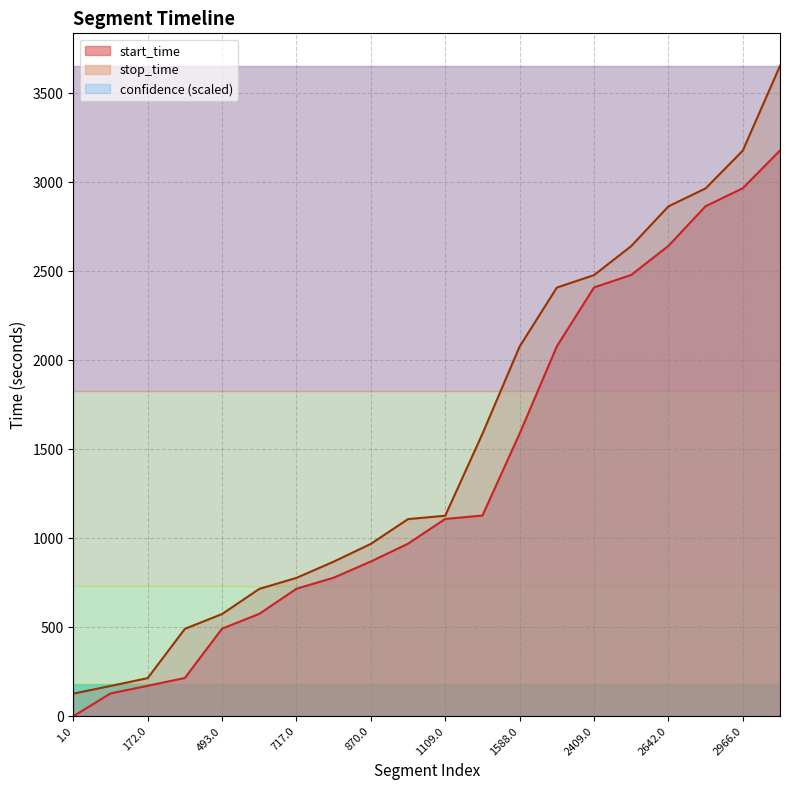

At 2865.0, list the series in order from smallest to largest.

start_time, stop_time